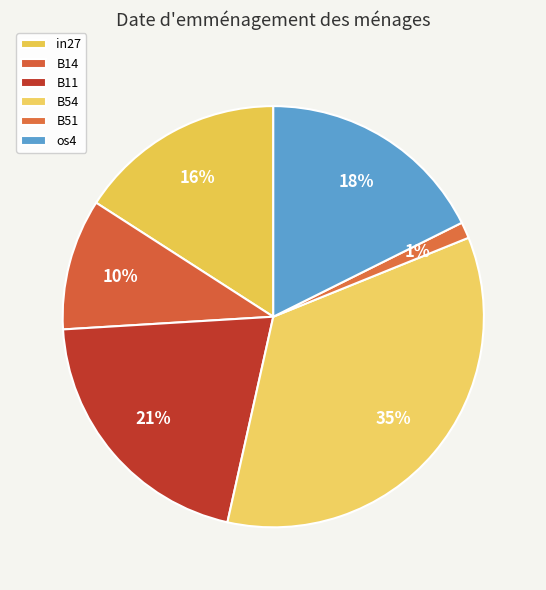

The B51 slice represents 1% of the pie. True or false?

True